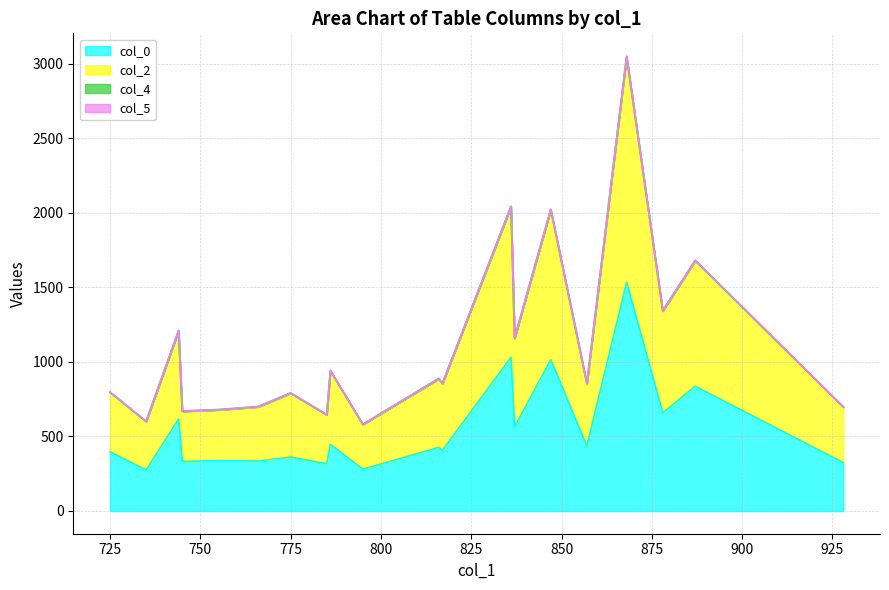

Reading right to left, list all the values displayed in this chart.

col_0: 324.6	836.7	658.2	1532.9	435.6	1014.6	564.3	1031.3	406.1	426.6	280.4	447.4	317.1	361.8	334.5	337.5	332.5	616.4	275.0	397.9
col_2: 695.5	1676.3	1339.6	3043.2	851.4	2018.1	1157.0	2037.8	852.0	885.3	579.0	938.5	643.8	788.6	697.4	677.1	667.3	1206.6	598.8	795.0
col_5: 699.0	1681.9	1344.6	3050.3	855.3	2024.1	1161.7	2043.8	856.0	889.4	582.2	942.7	647.1	792.4	700.9	680.6	670.8	1211.4	602.0	798.9